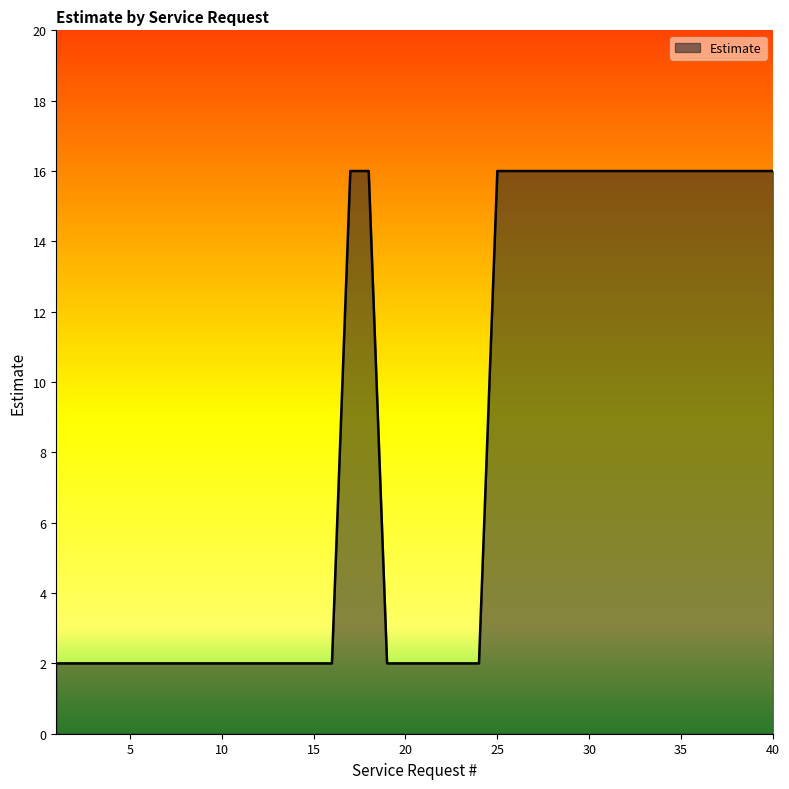

What is the greatest value displayed?

16